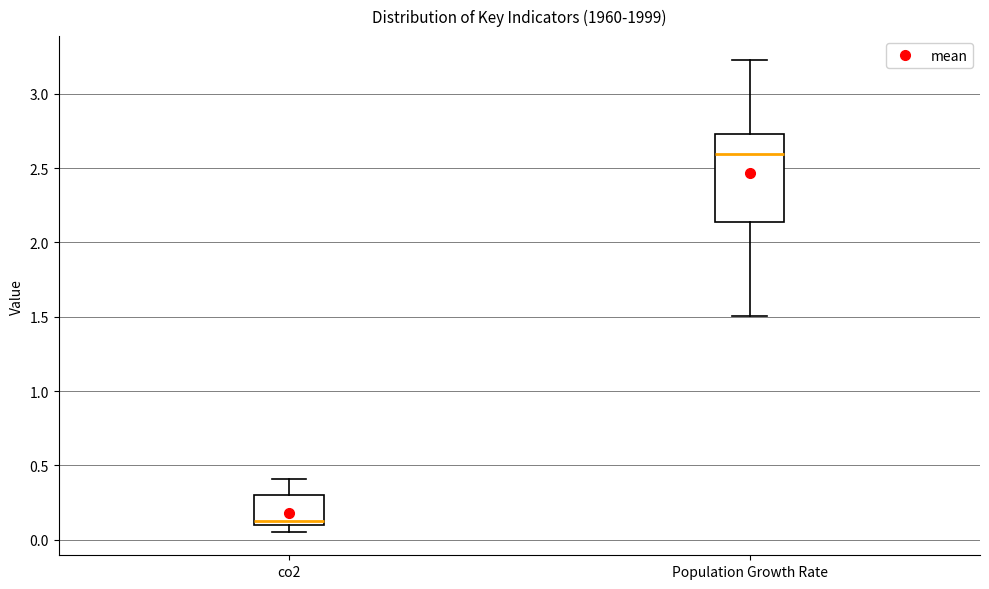

Where does the upper whisker of the box for Population Growth Rate end on the y-axis? The values are not printed on the chart, so give them approximately, as read against the axis.

3.25